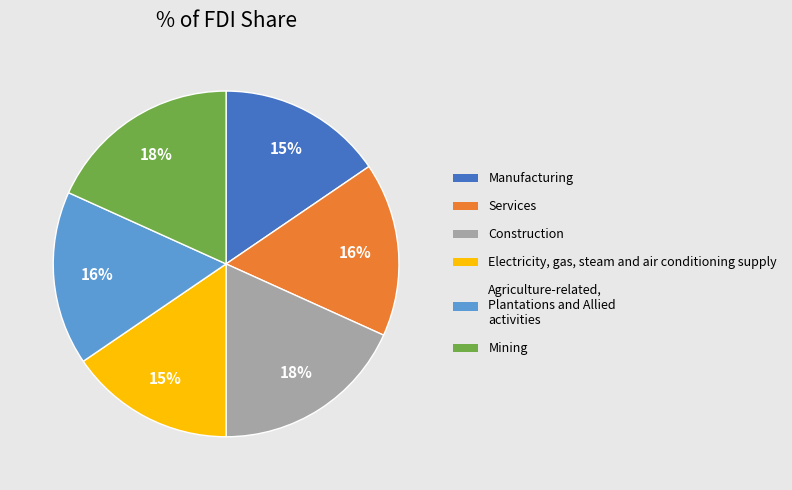

To the nearest percent, what is the difference between the largest and smallest slice percentages?

3%